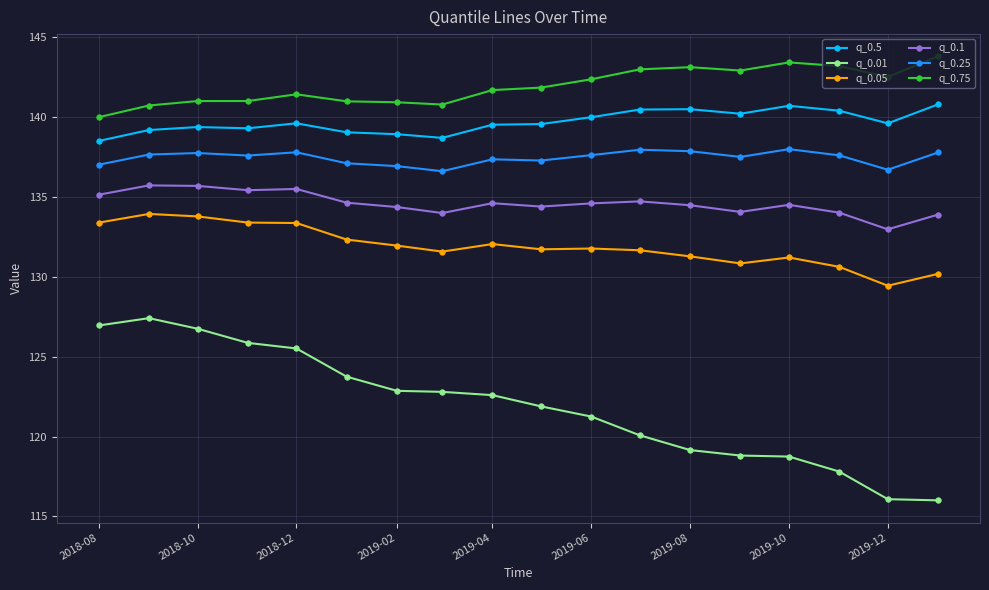

Which series has the widest spread of values?

q_0.01